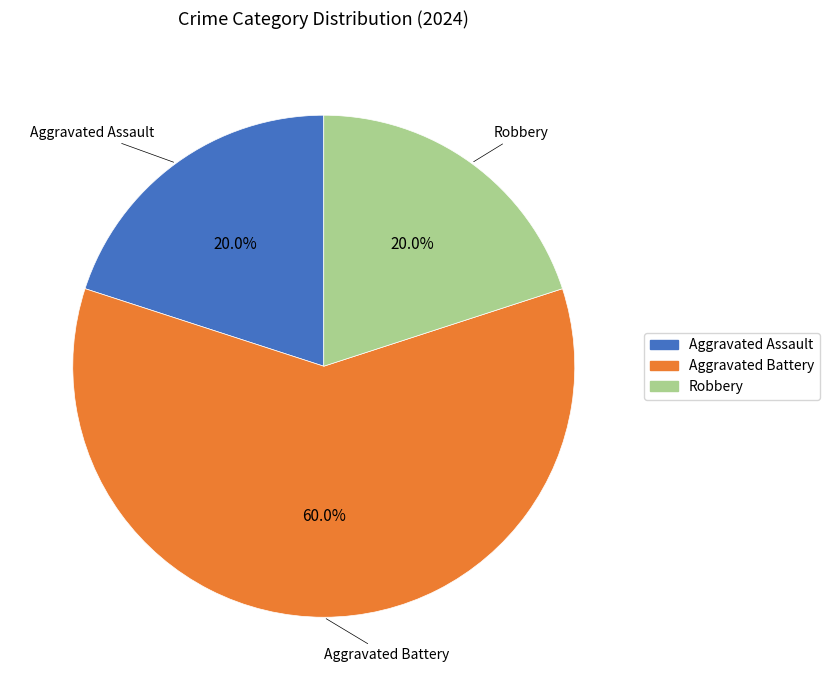

What percentage is the Aggravated Assault slice, to the nearest percent?

20%